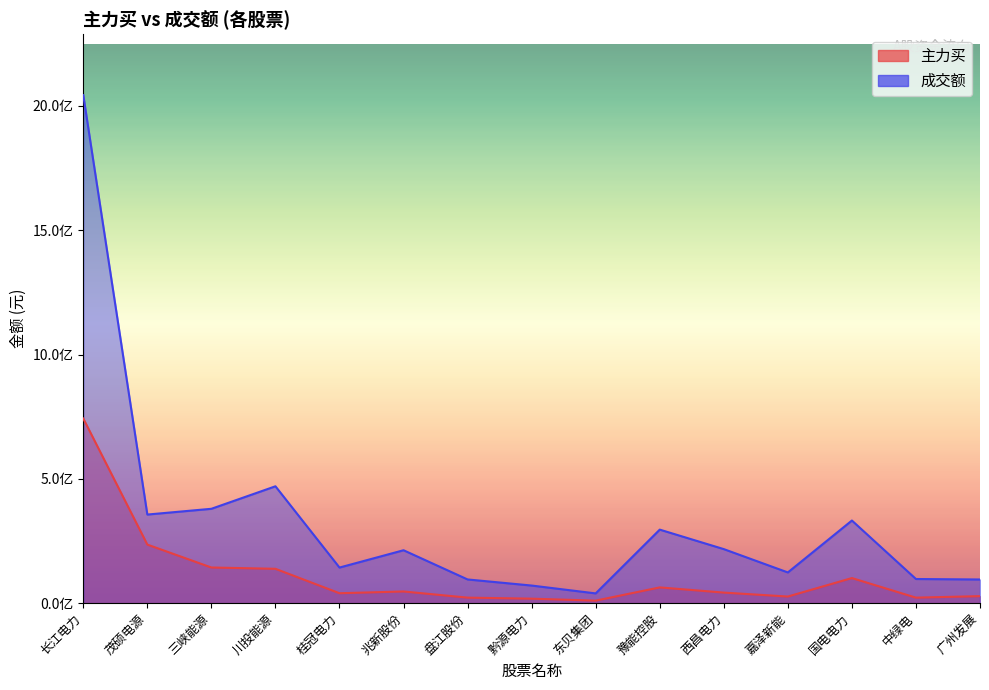

Where is 主力买 nearest to the value 376522179?

茂硕电源